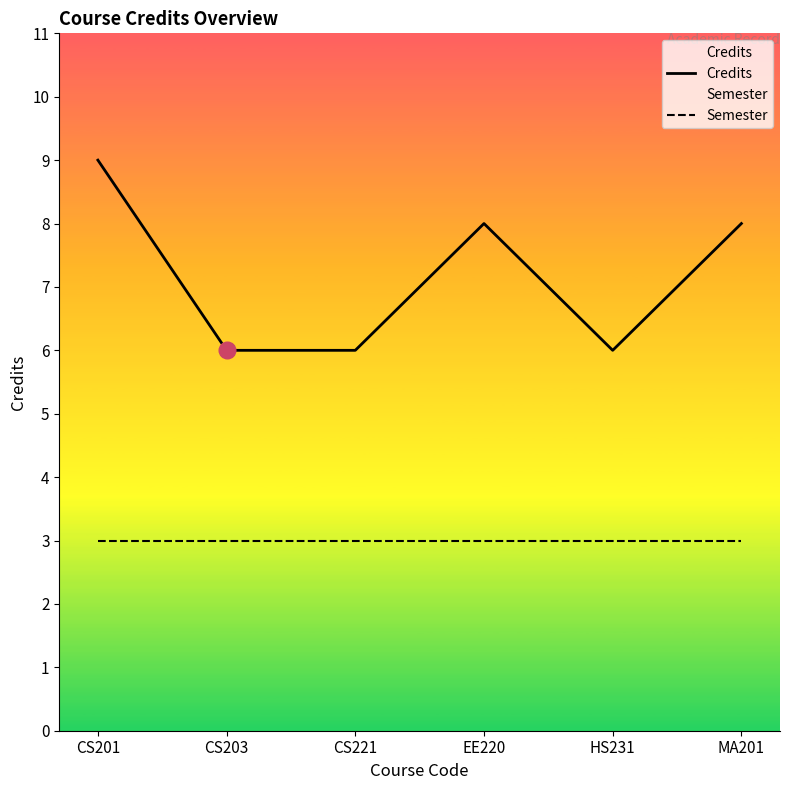

Reading right to left, what are all the values shown in this chart?

Credits: MA201=8	HS231=6	EE220=8	CS221=6	CS203=6	CS201=9
Semester: MA201=3	HS231=3	EE220=3	CS221=3	CS203=3	CS201=3